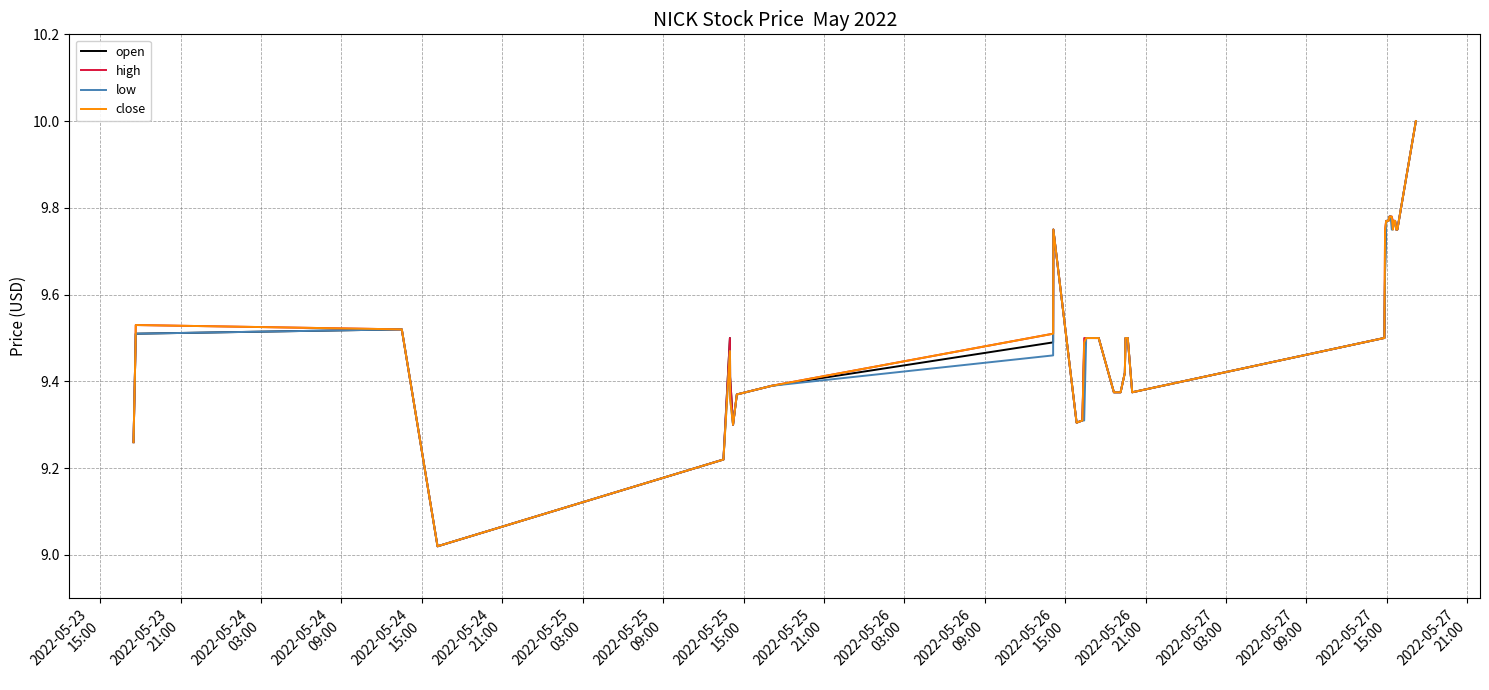

What is the maximum value for close?

10.0